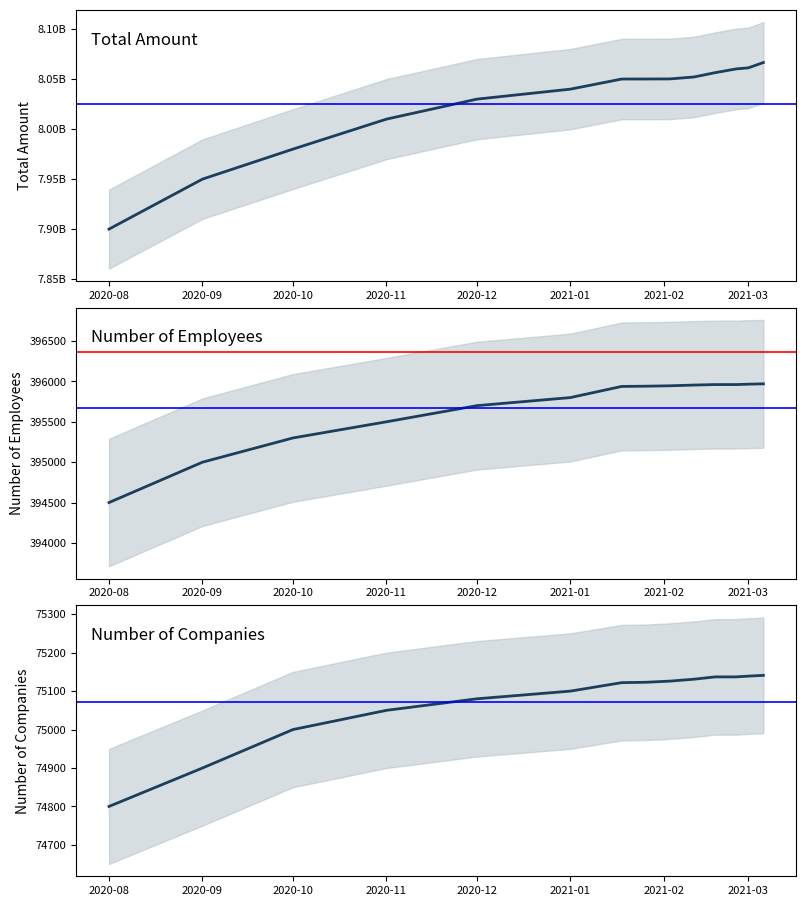

What is the difference between the maximum and second lowest values in the total_amount series?

116622549